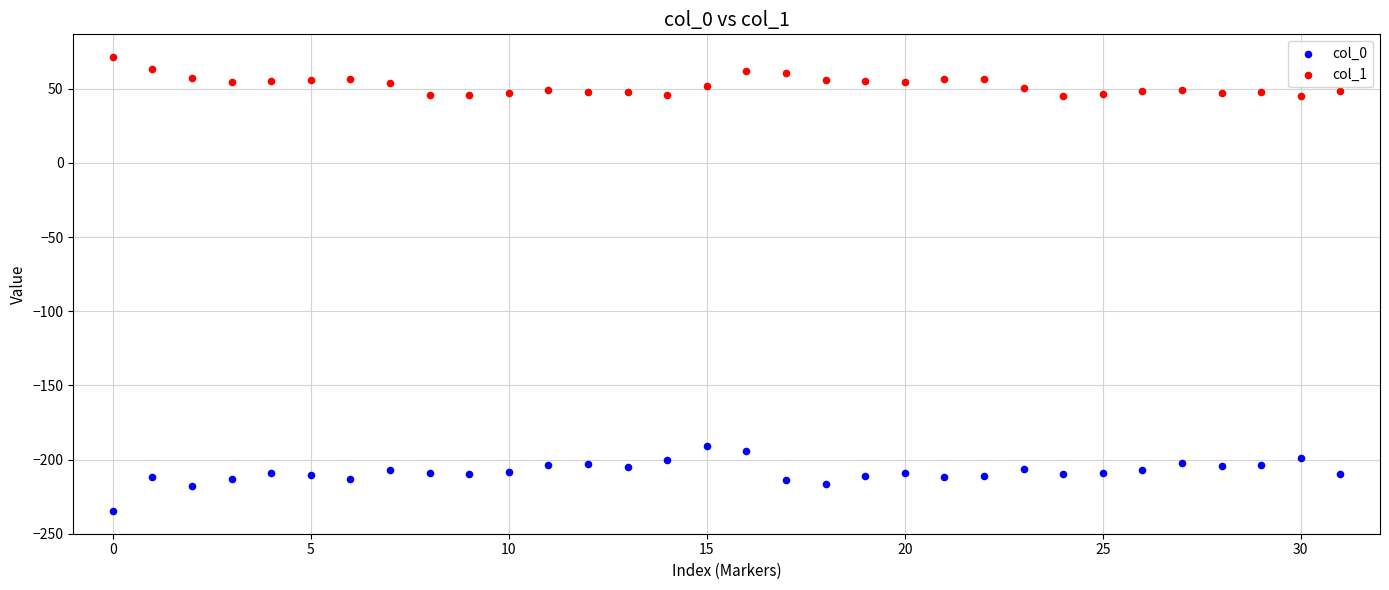

Across all data points, what is the range of Y values (max minus min)?

306.2